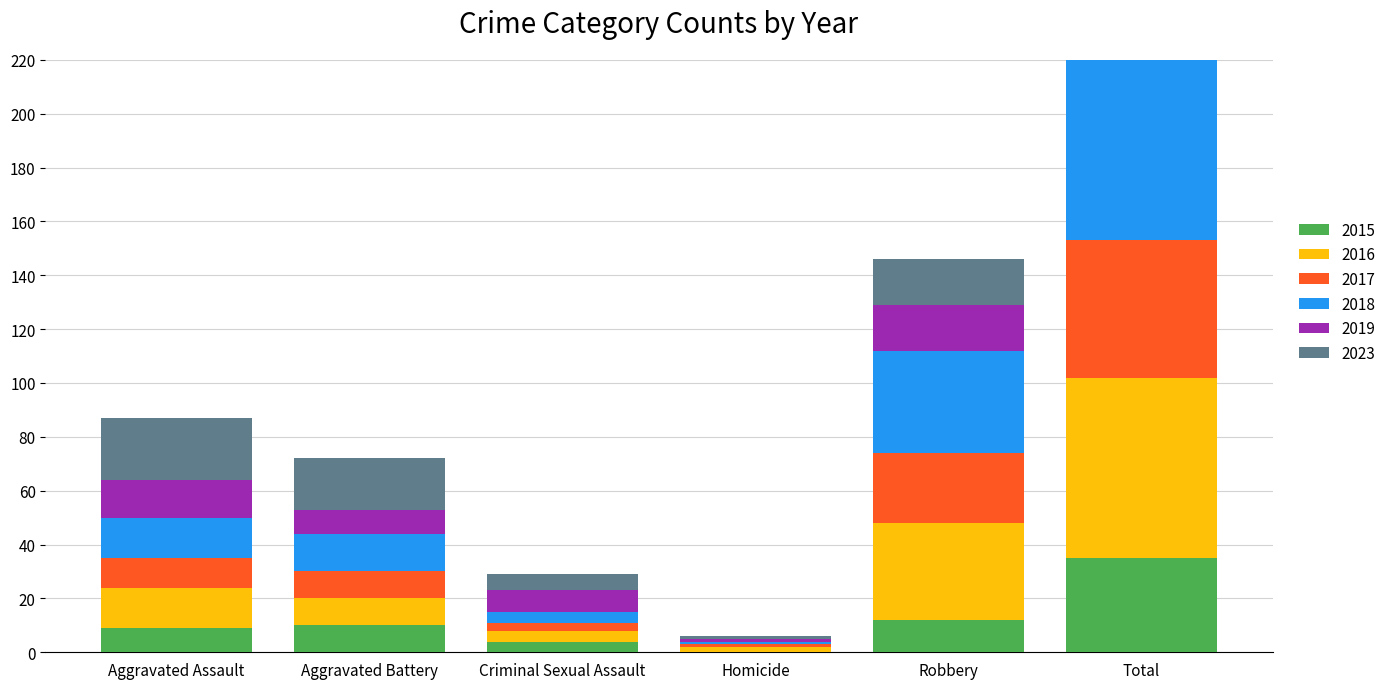

Reading left to right, extract all data points from this chart.

2015: 9	10	4	0	12	35
2016: 15	10	4	2	36	67
2017: 11	10	3	1	26	51
2018: 15	14	4	1	38	72
2019: 14	9	8	1	17	49
2023: 23	19	6	1	17	66